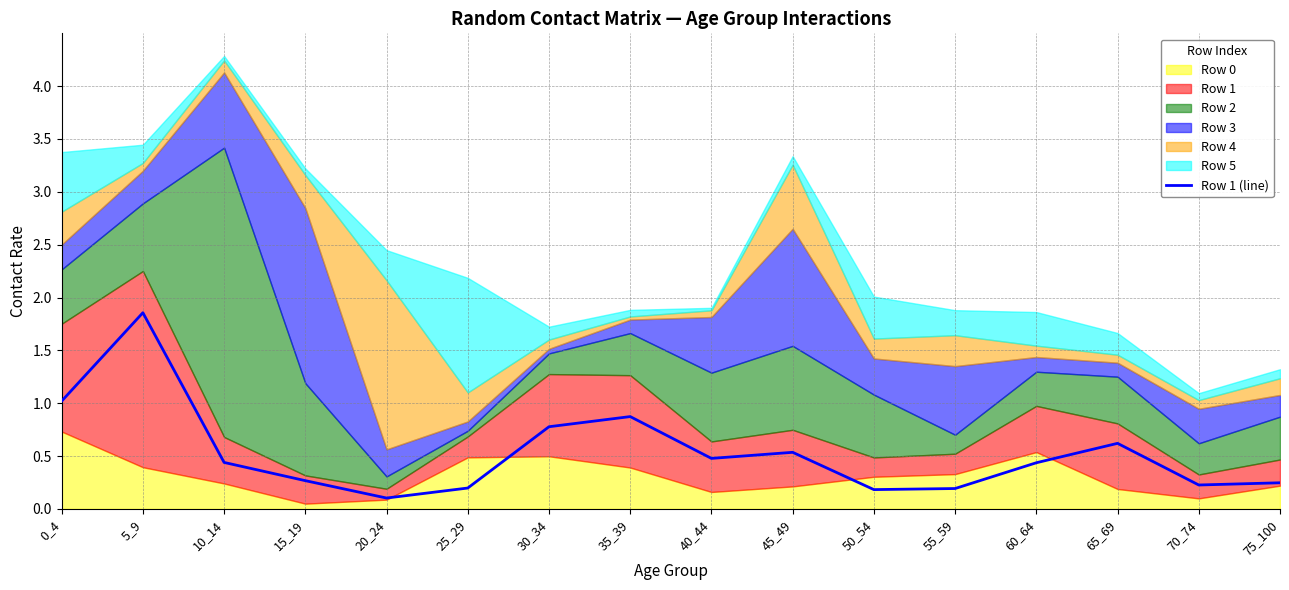

At which label is the value closest to 0?

20_24